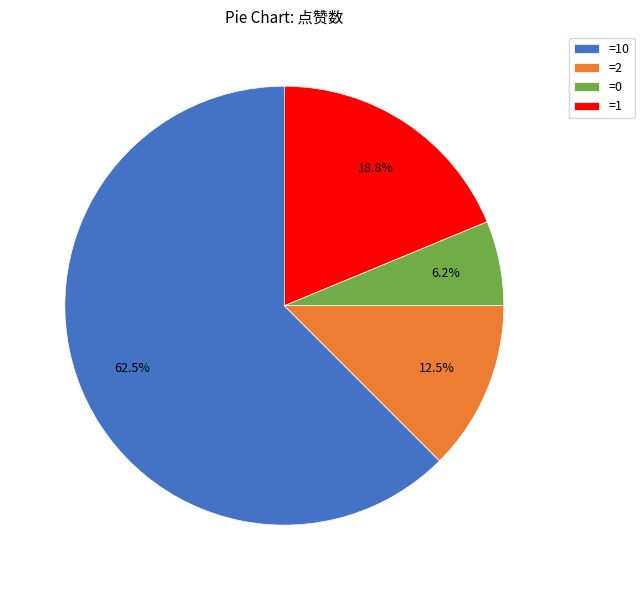

Does =10 account for over 50% of the chart?

Yes